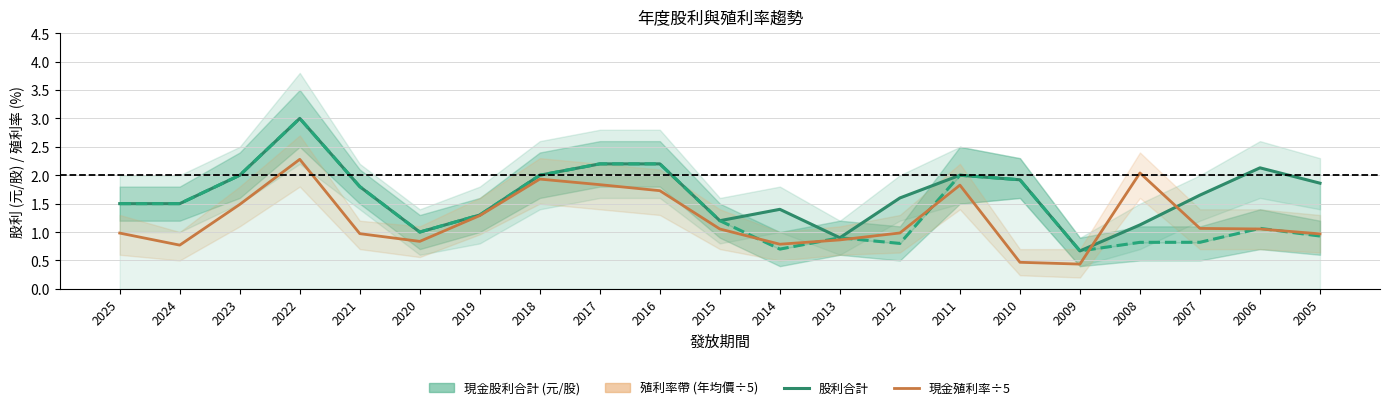

At which category does the chart reach its peak across all series?

2022